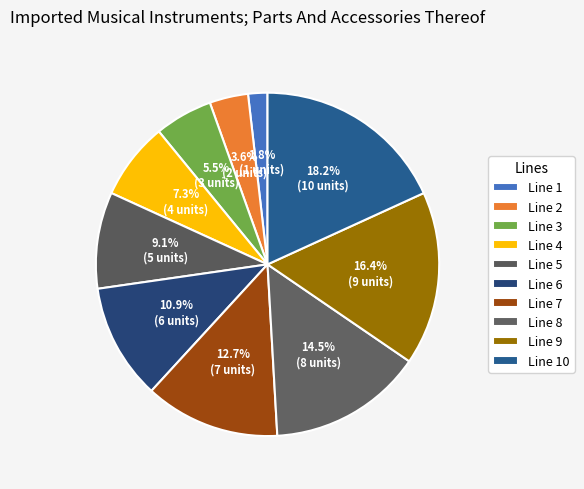

Do Line 7 and Line 6 together represent more than half of the pie?

No